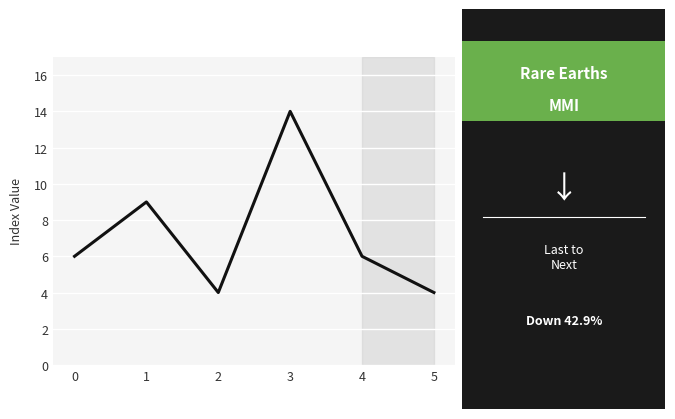

True or false: there are more than 1 points higher than both neighbors.

True